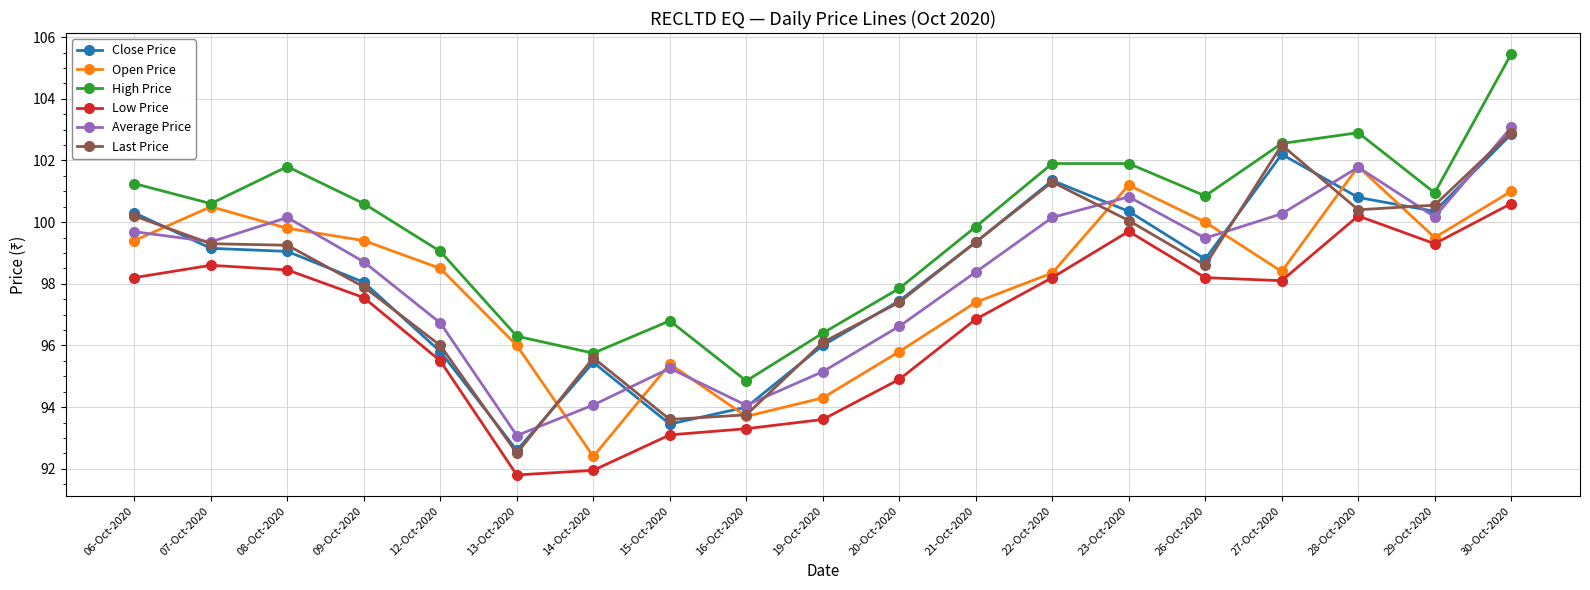

What is the difference between the maximum and minimum values in the Low Price series?

8.8